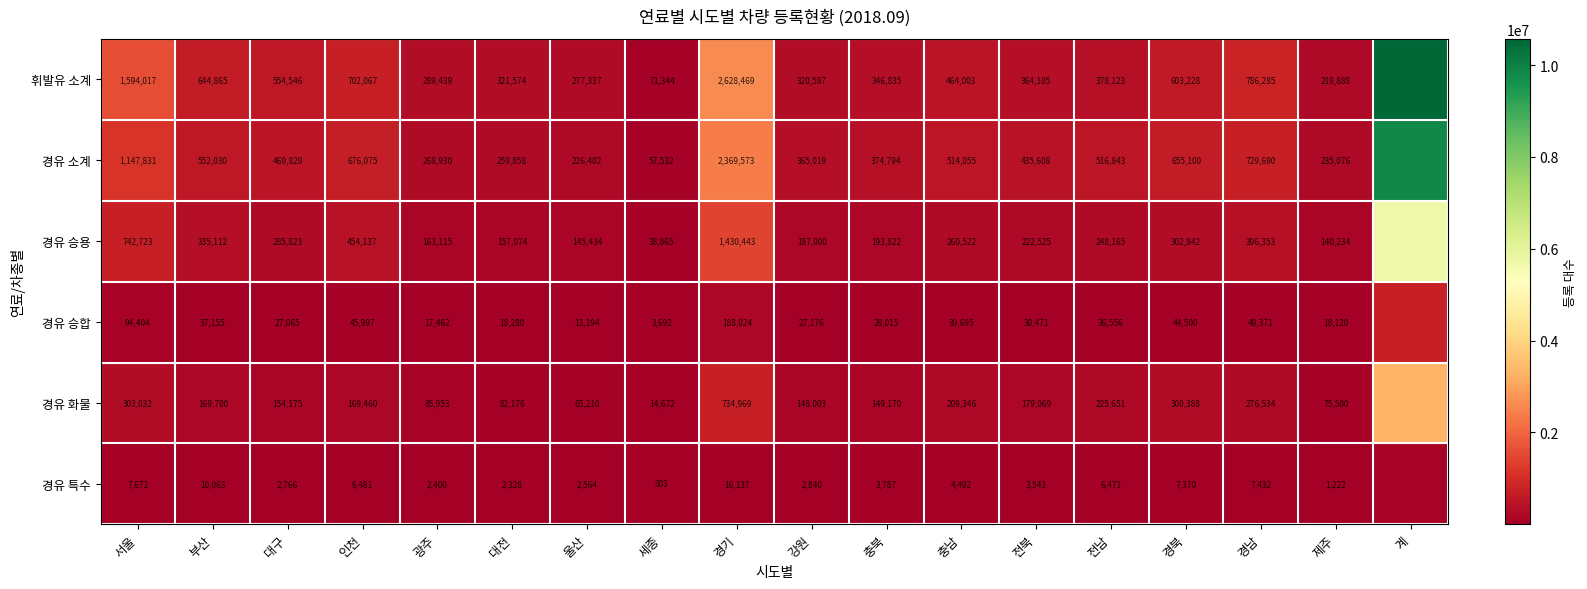

Is the value of 경유 소계 at 경남 greater than the value of 경유 특수 at 광주?

Yes